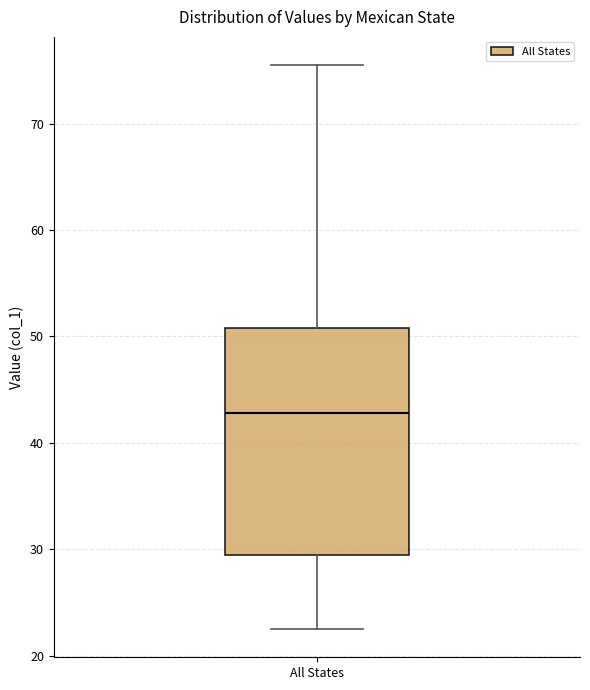

Transcribe this box plot: give where the median line is, the range the box spans, and where the two whiskers end, as read against the y-axis. The values are not printed on the chart, so give them approximately, as read against the axis.

median 43, box 29 to 51, whiskers 23 to 75